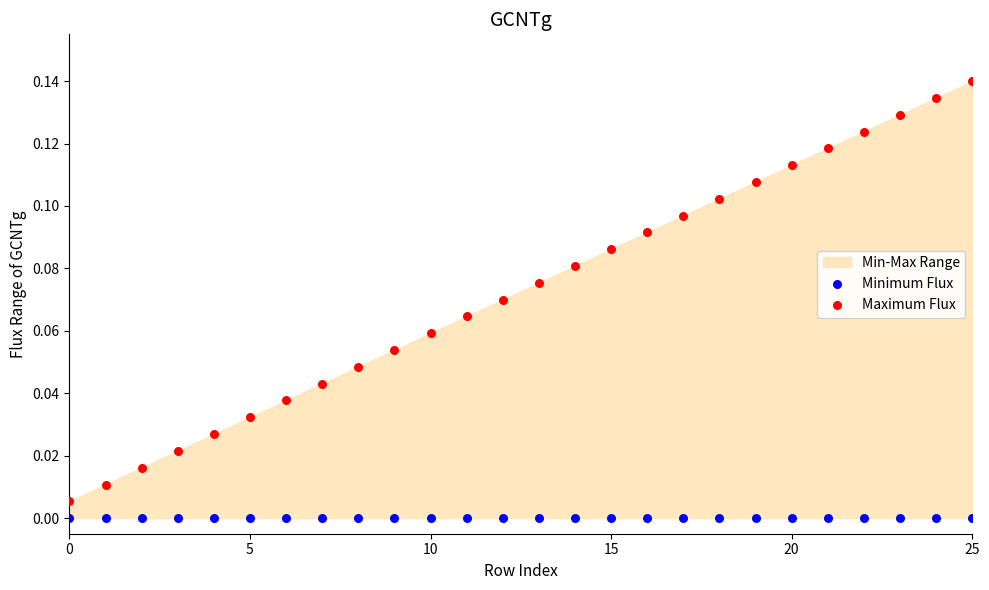

Which series contains the highest Y value?

Maximum Flux